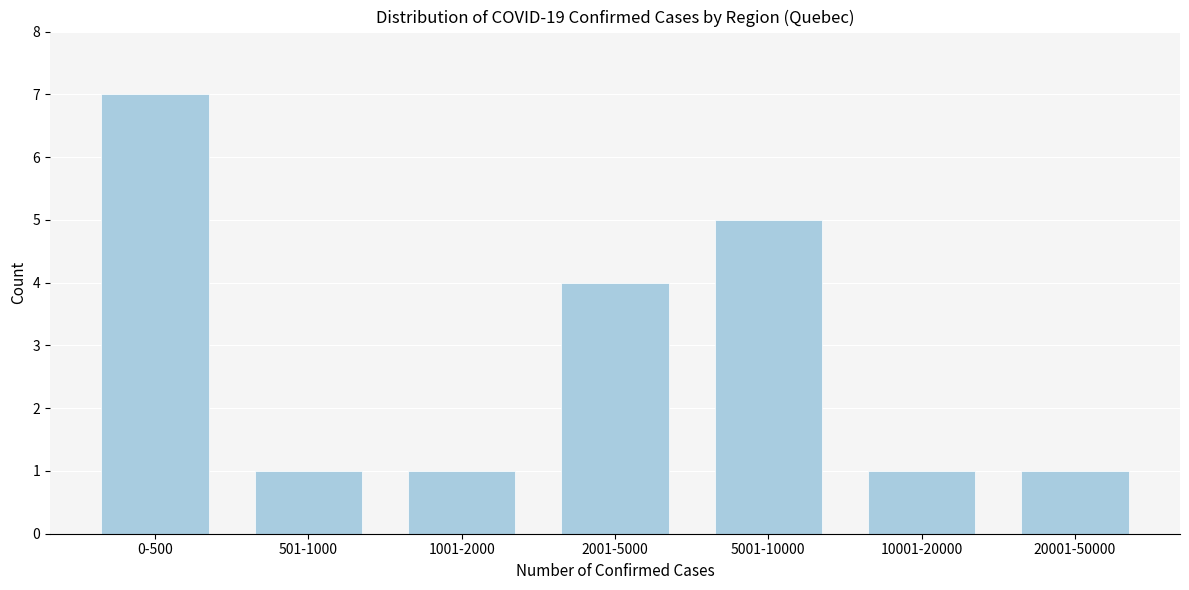

Reading left to right, transcribe all the data shown in this chart.

0-500=7	501-1000=1	1001-2000=1	2001-5000=4	5001-10000=5	10001-20000=1	20001-50000=1